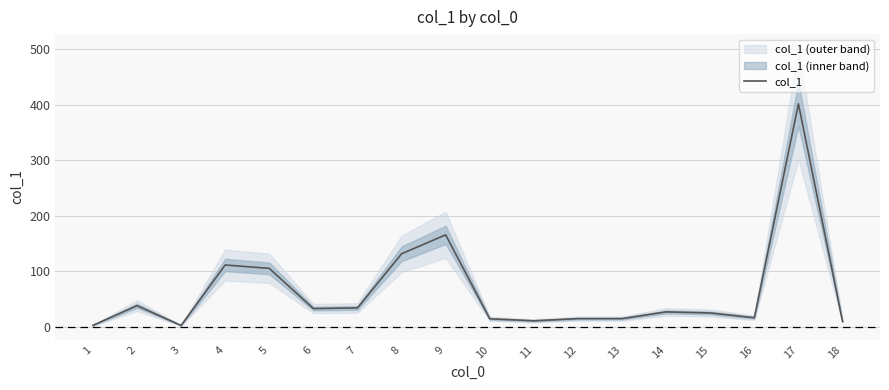

What is the change in value from 5 to 11?

-94.3